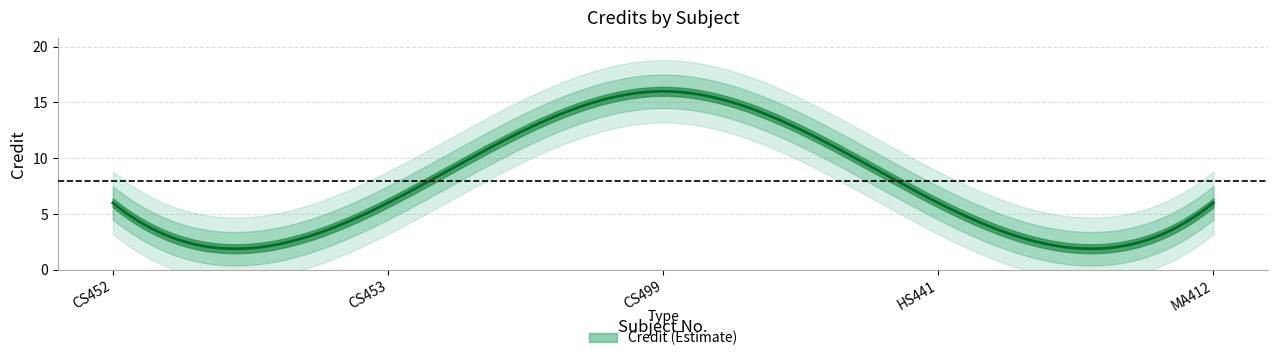

Between CS452 and HS441, which is larger?

CS452